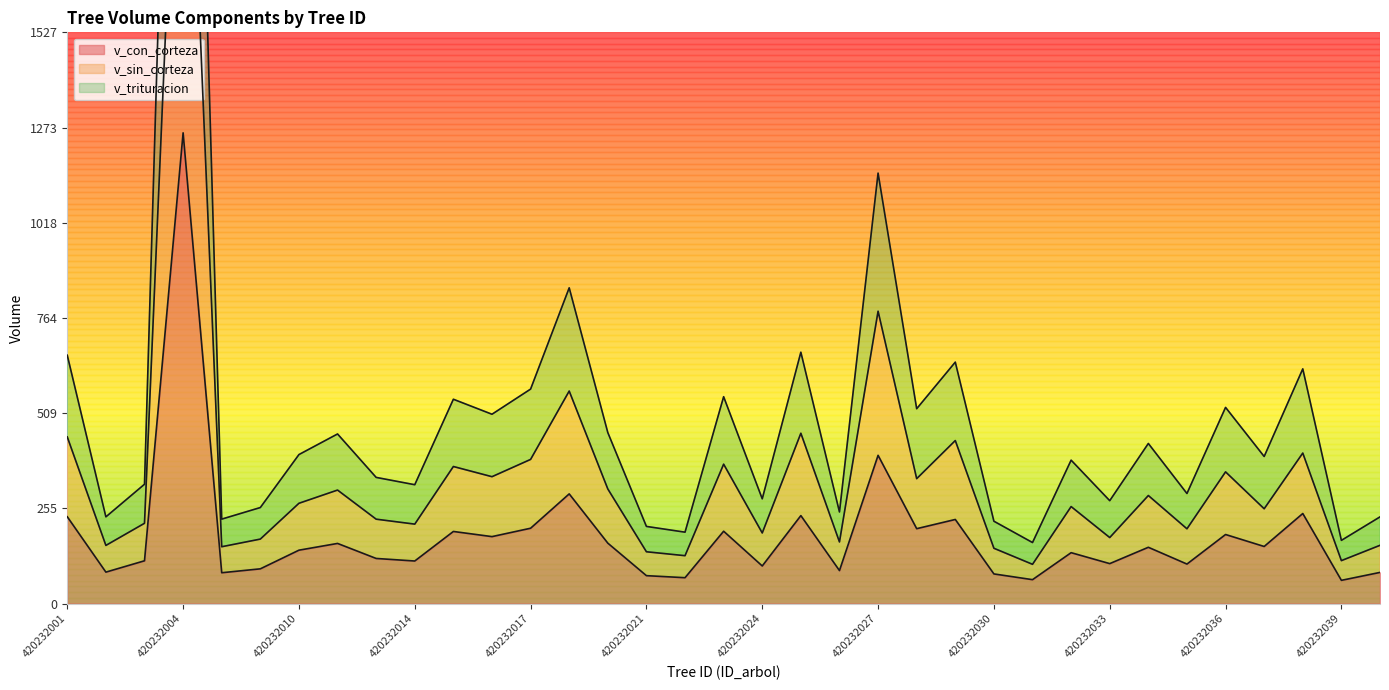

How many lines are shown in the chart?

3